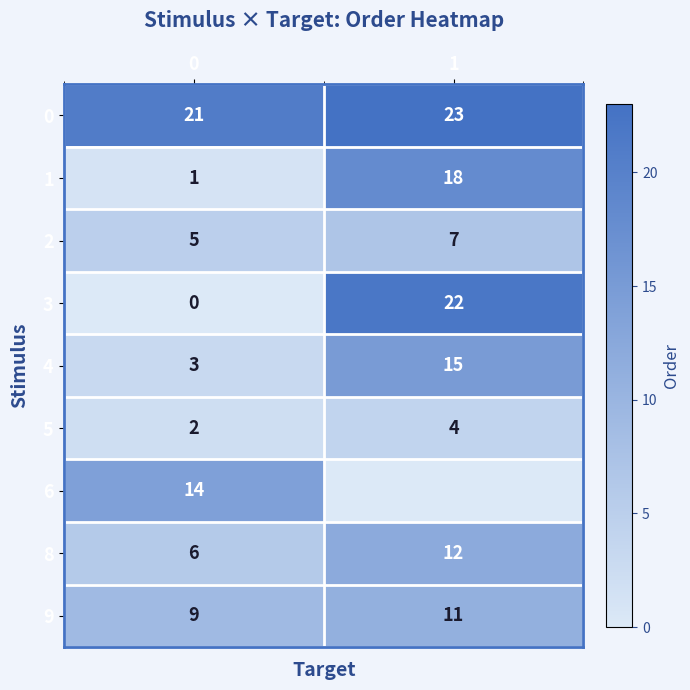

At how many categories does at least one series exceed 22?

1